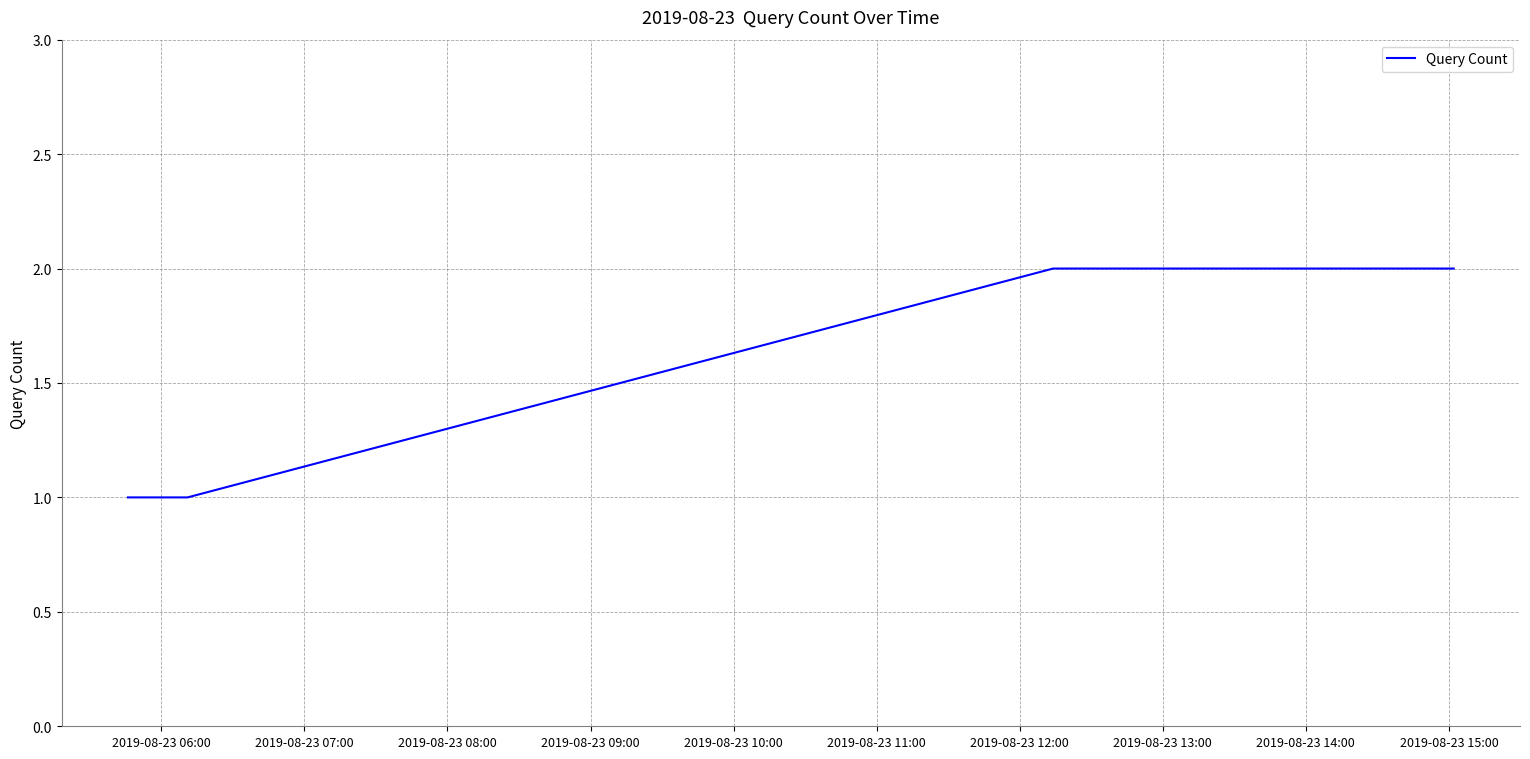

How many lines are shown in the chart?

1